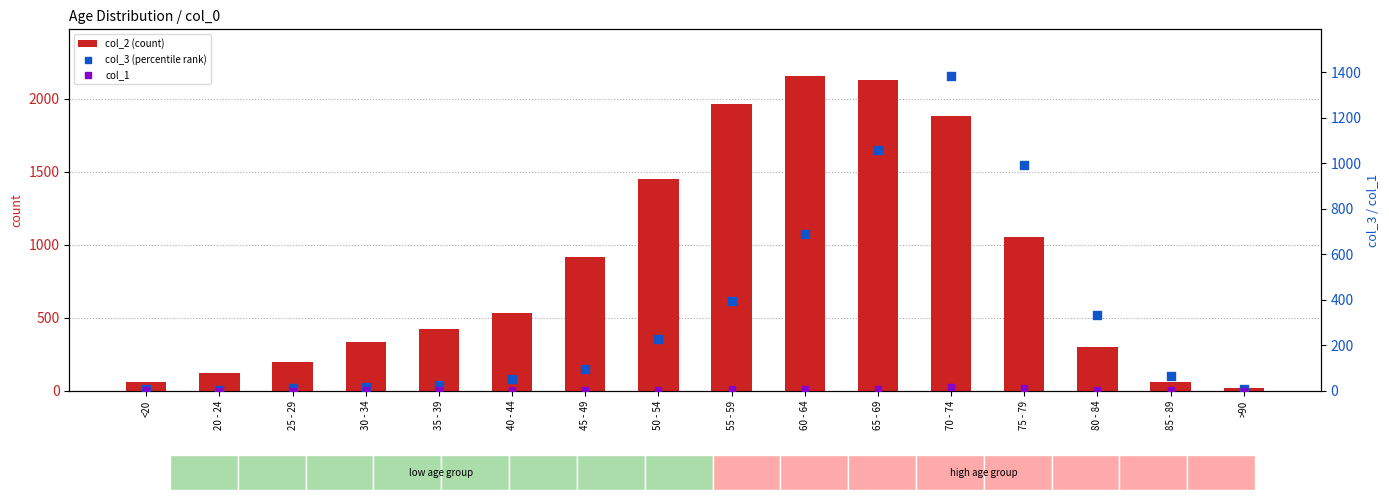

At which category is the sum across all series the highest?

70 - 74